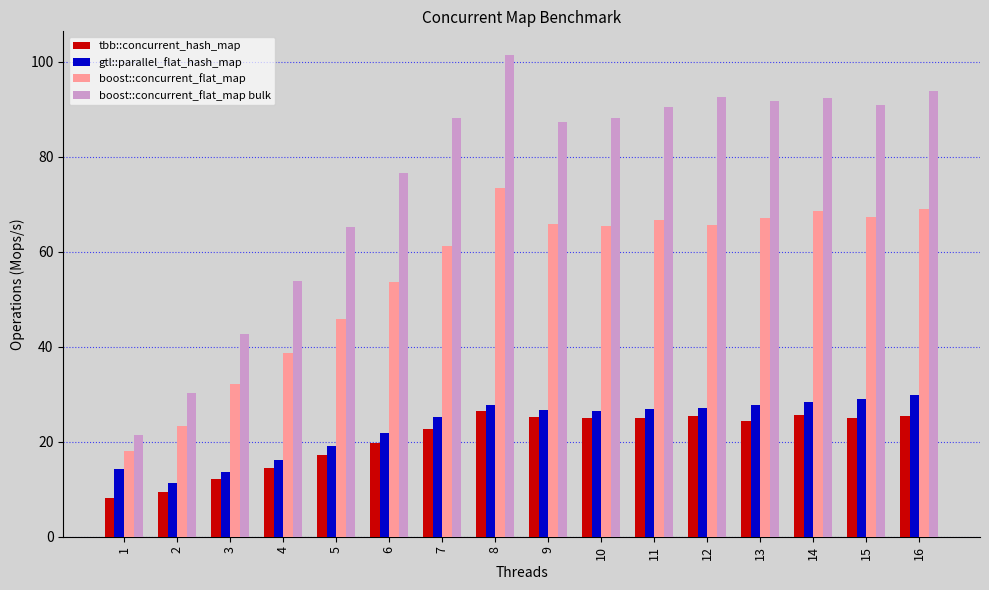

What is the value of the gtl::parallel_flat_hash_map bar at the 11th from the left?

26.9